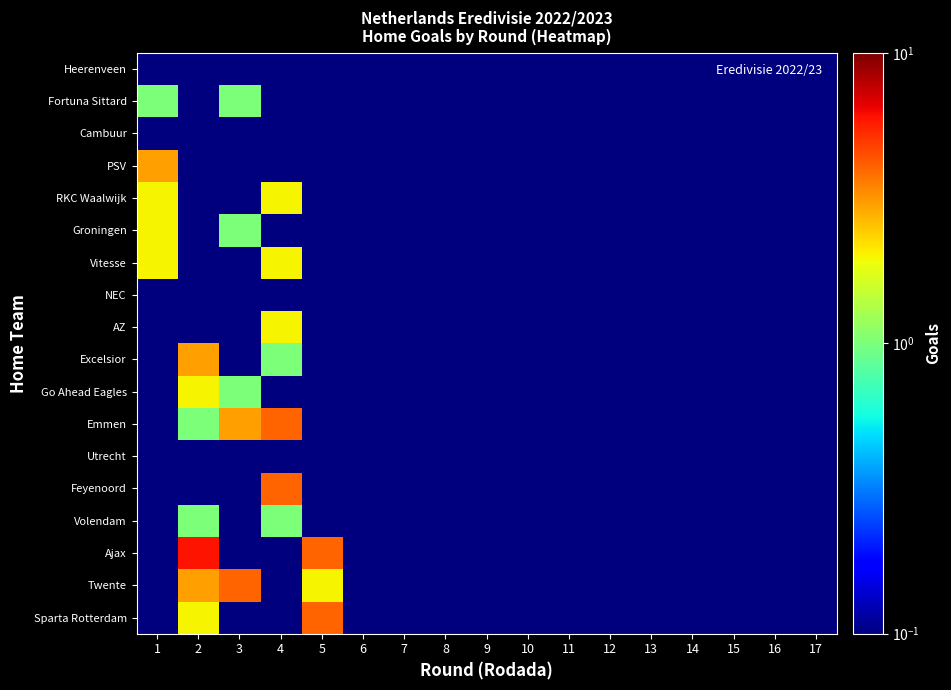

Rank the series at 9 from lowest to highest value.

Heerenveen, Fortuna Sittard, Cambuur, PSV, RKC Waalwijk, Groningen, Vitesse, NEC, AZ, Excelsior, Go Ahead Eagles, Emmen, Utrecht, Feyenoord, Volendam, Ajax, Twente, Sparta Rotterdam